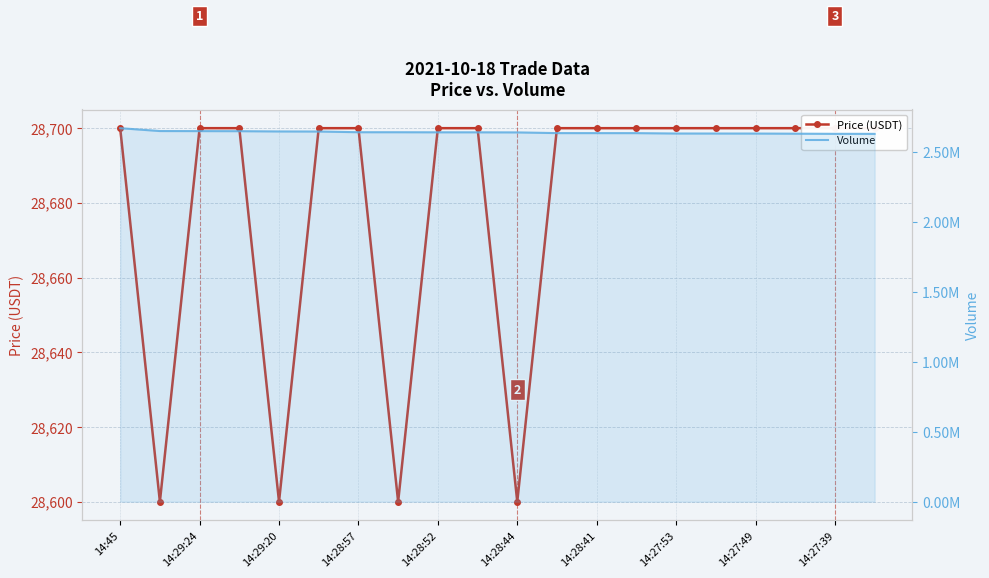

True or false: Volume and Price (USDT) cross at least once.

False